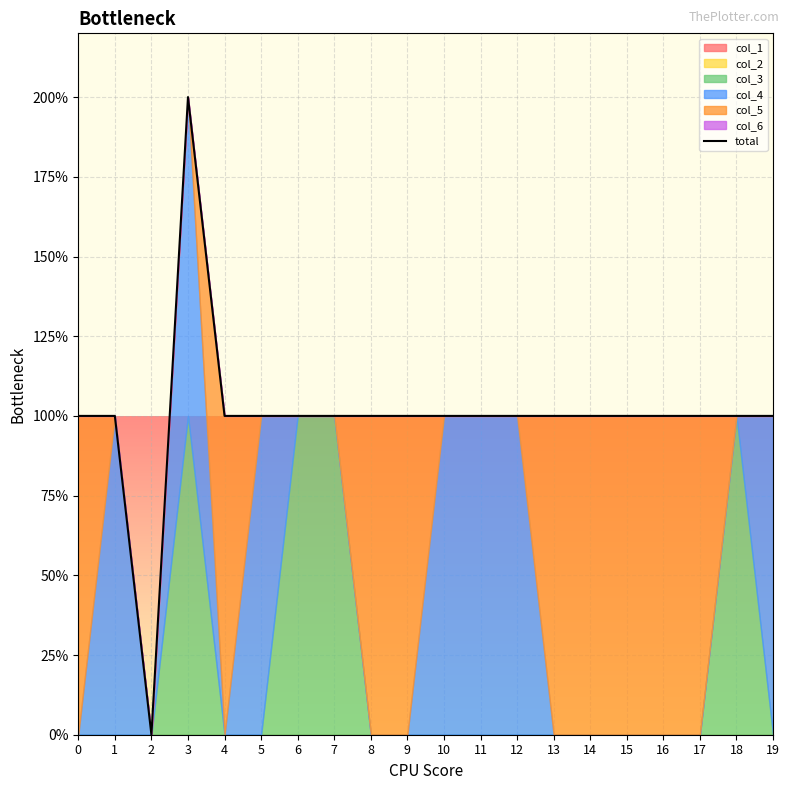

What is the value of the 12th point from the left?

1